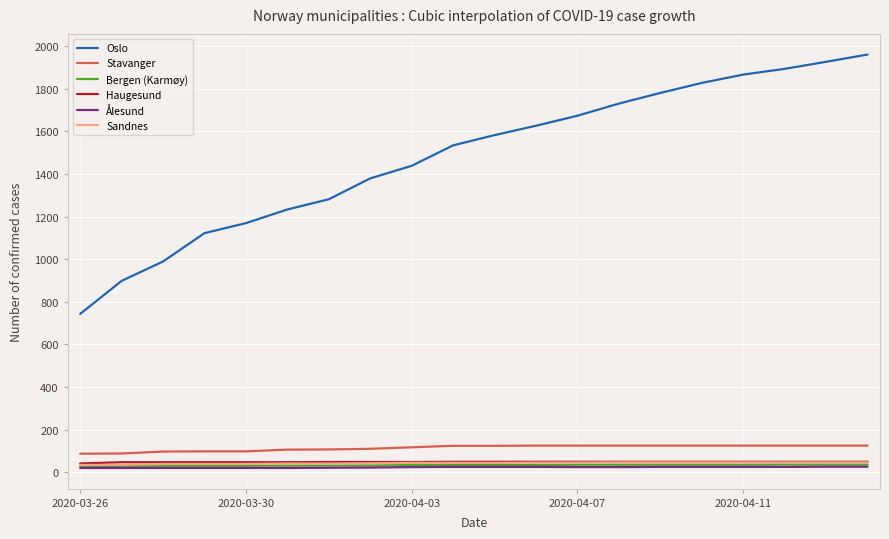

Which series has the widest spread of values?

Oslo